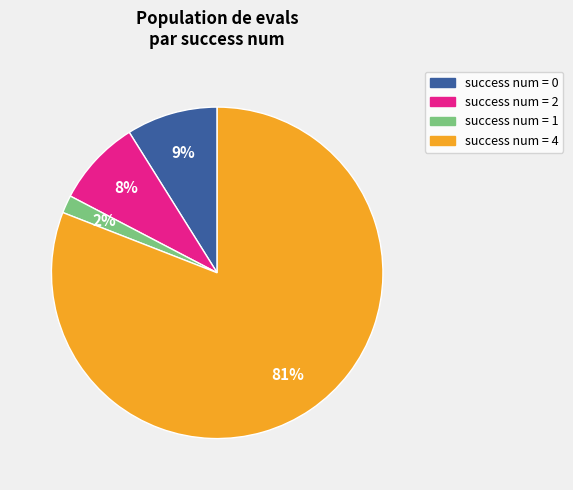

Which has a higher value, success num = 1 or success num = 0?

success num = 0